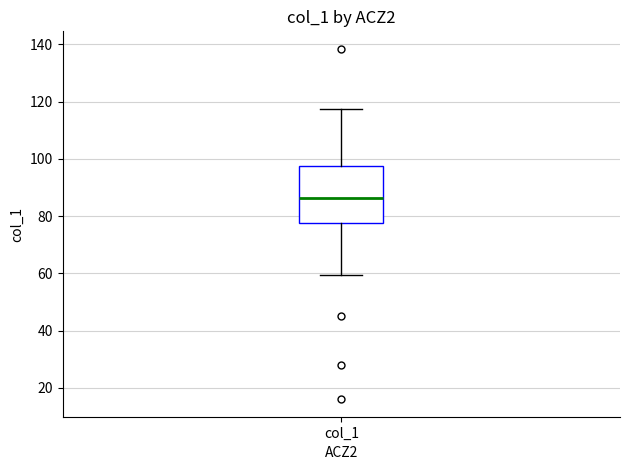

Transcribe this box plot: give where the median line is, the range the box spans, and where the two whiskers end, as read against the y-axis. The values are not printed on the chart, so give them approximately, as read against the axis.

median 86, box 78 to 98, whiskers 60 to 118